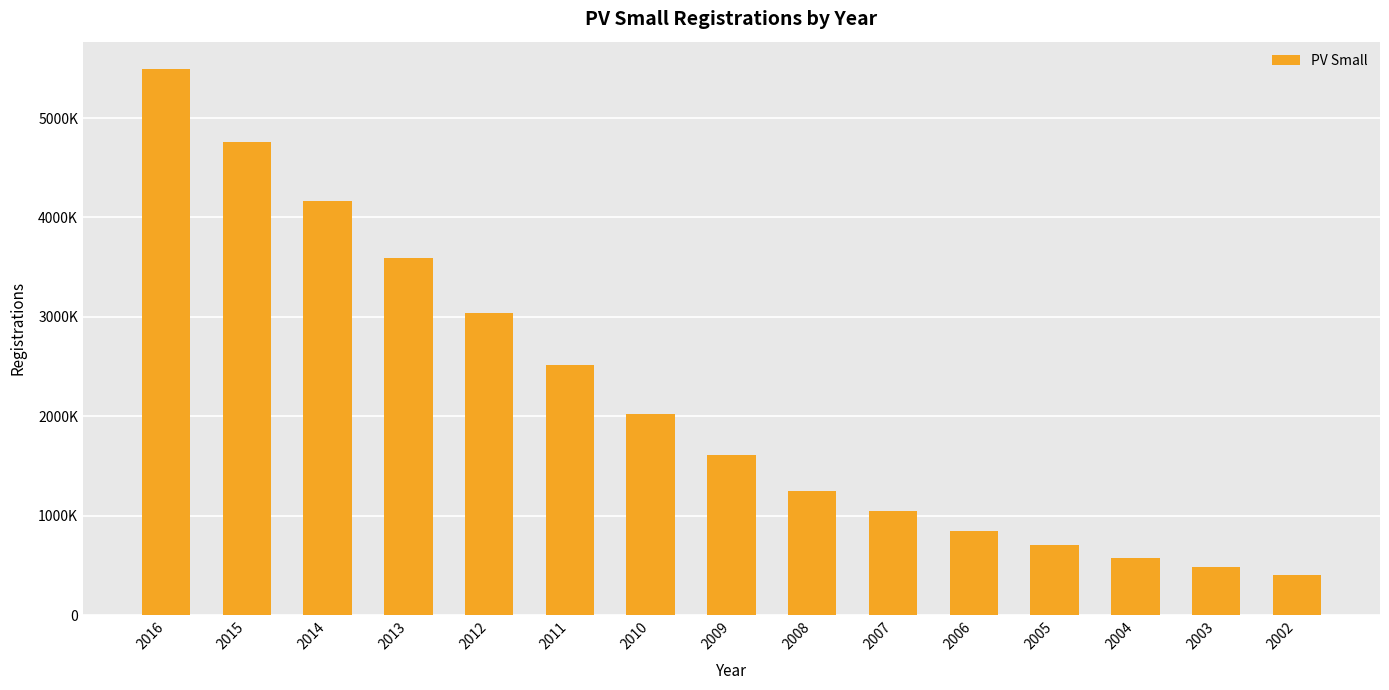

Reading right to left, transcribe all the data shown in this chart.

2002=405656	2003=480800	2004=573200	2005=706200	2006=851200	2007=1043500	2008=1249400	2009=1609300	2010=2027100	2011=2517000	2012=3036800	2013=3596000	2014=4167400	2015=4759300	2016=5493700